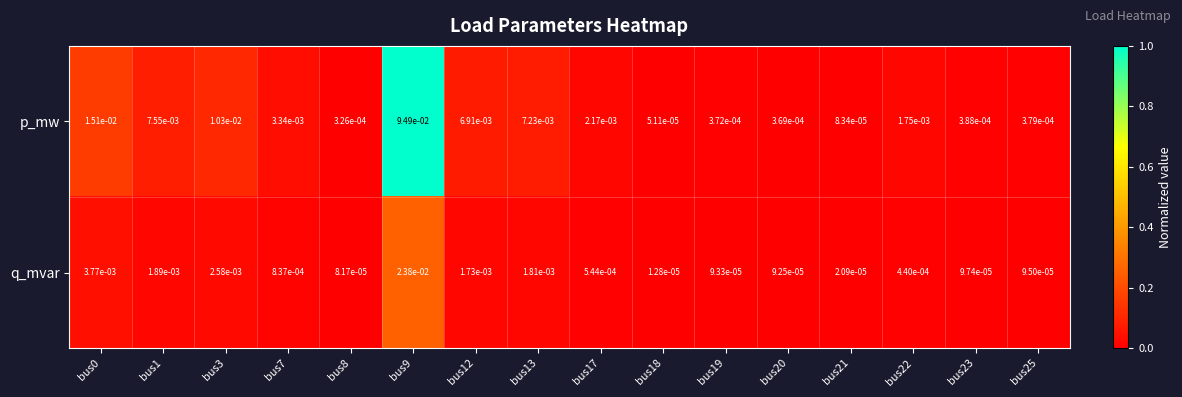

Is the value of p_mw at bus3 greater than the value of q_mvar at bus9?

No